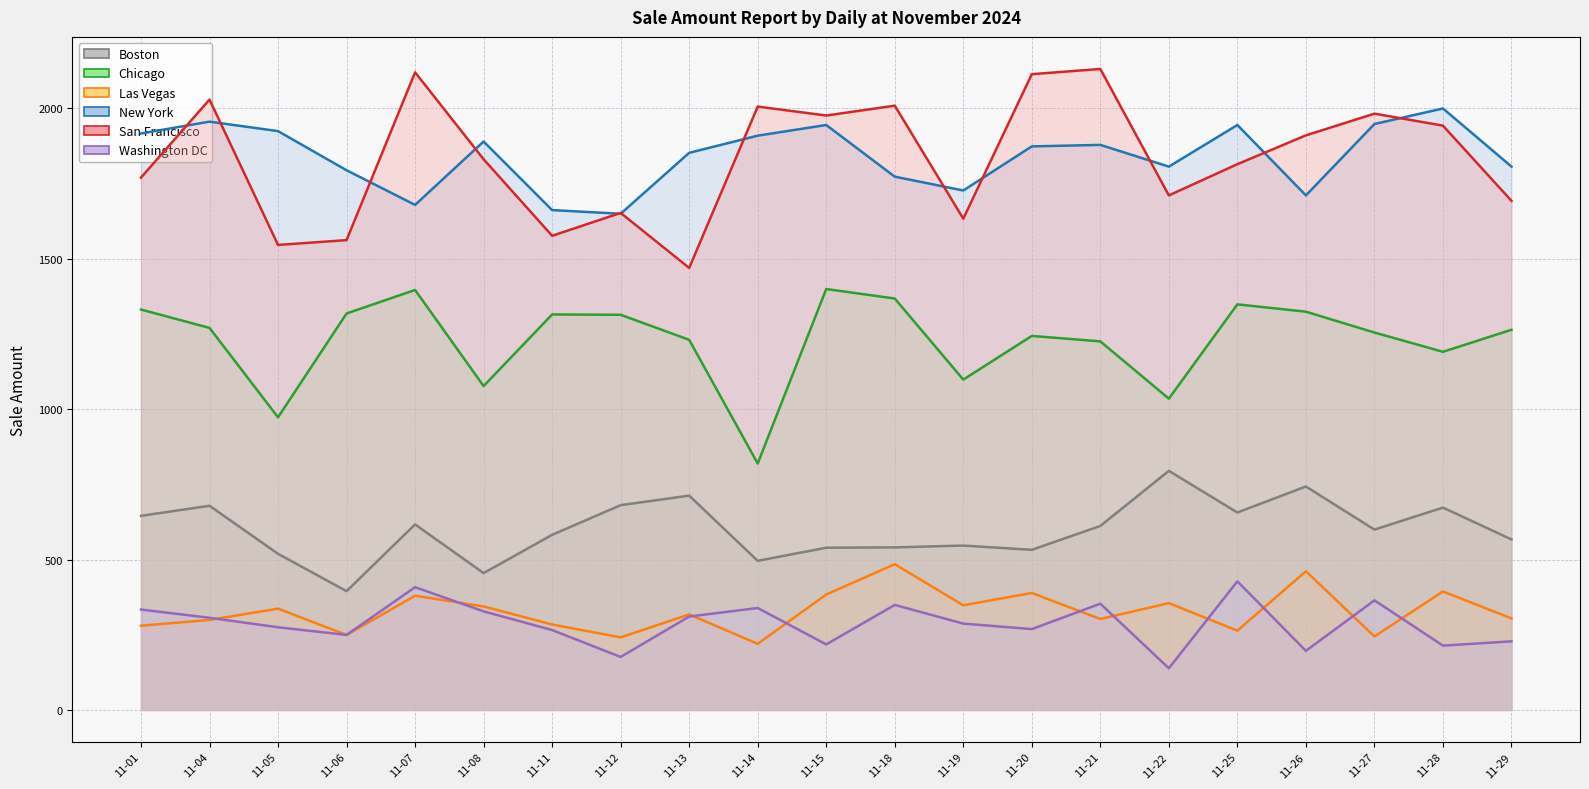

True or false: Boston and Chicago cross at least once.

False